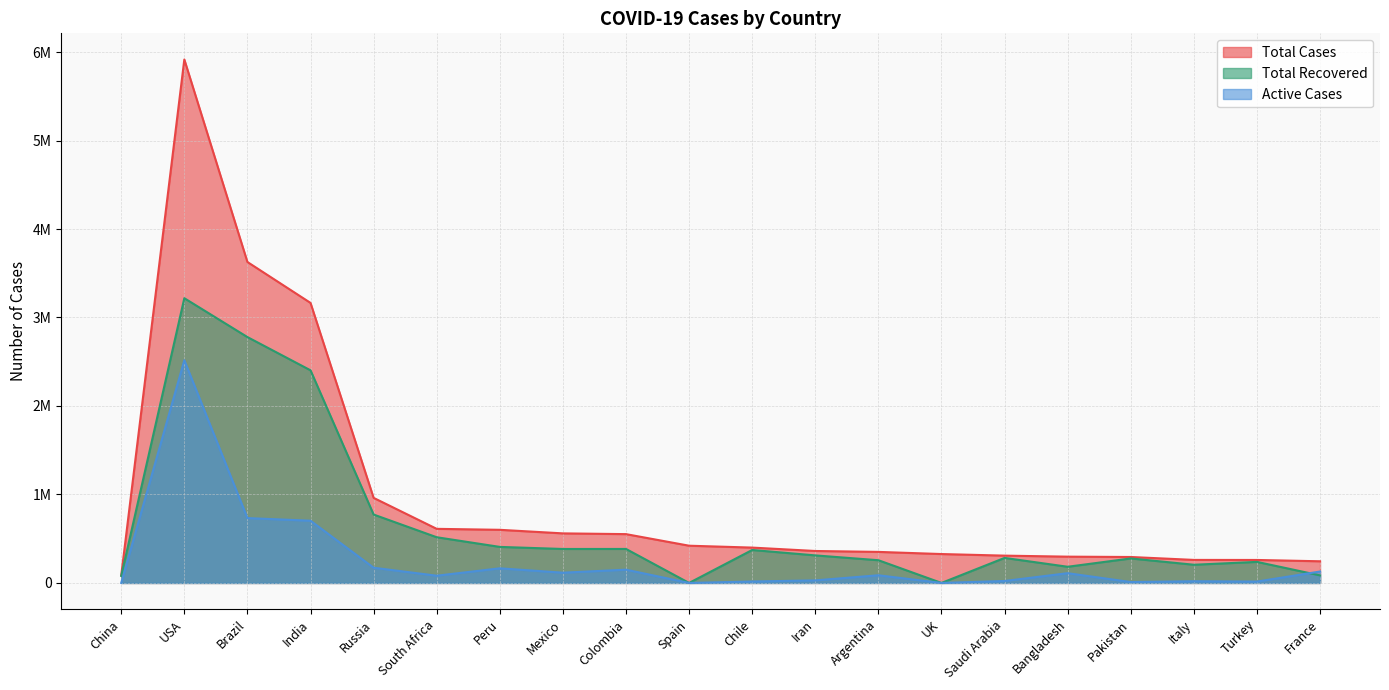

Which series ends up on top after the final intersection of Total Recovered and Active Cases?

Active Cases